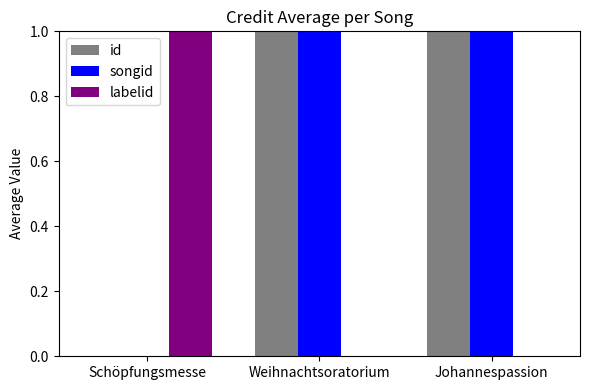

What is the sum of the labelid values at Johannespassion and Schöpfungsmesse?

1.0